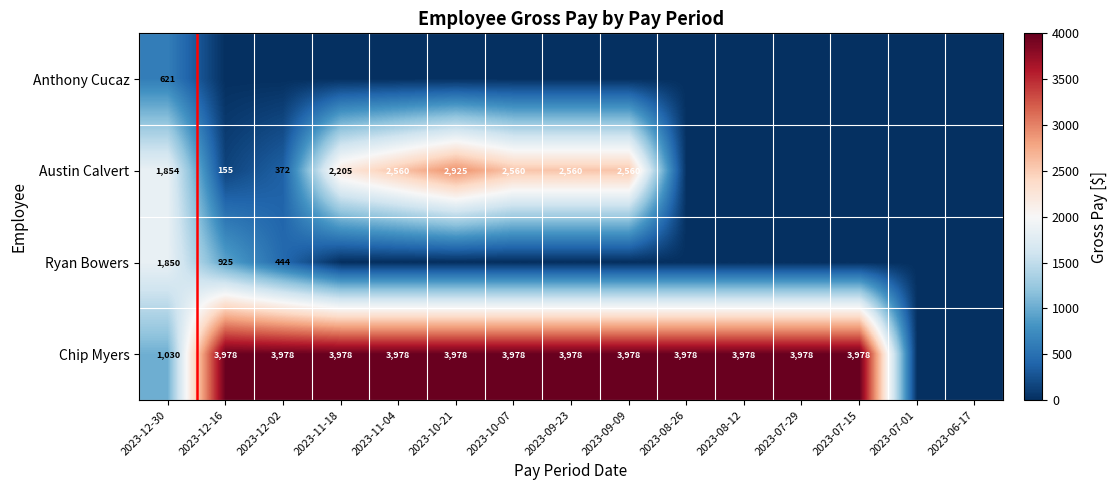

Is it true that Chip Myers equals 6376 at 2023-12-16?

False